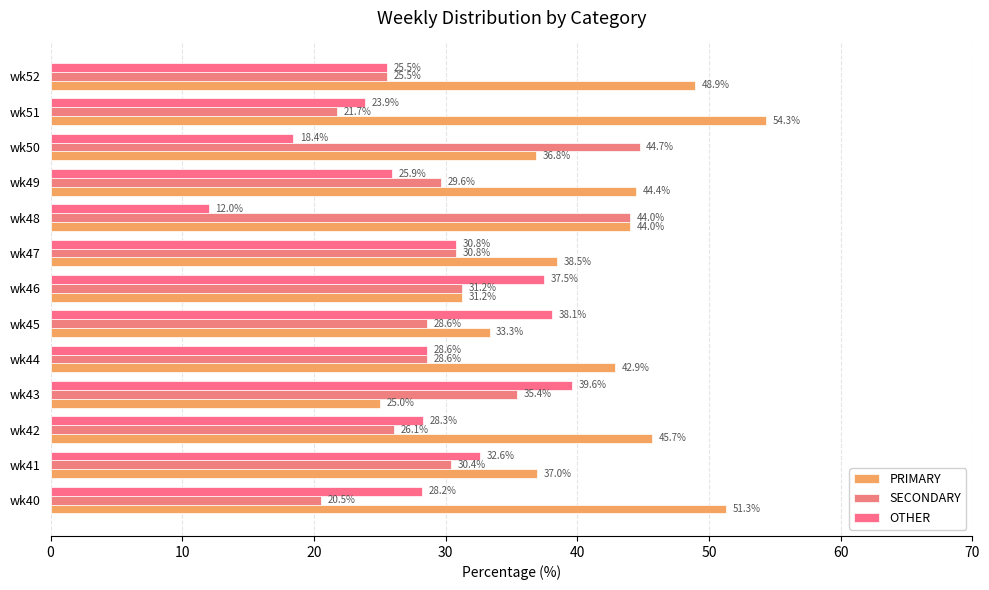

How many distinct data groups are displayed?

3